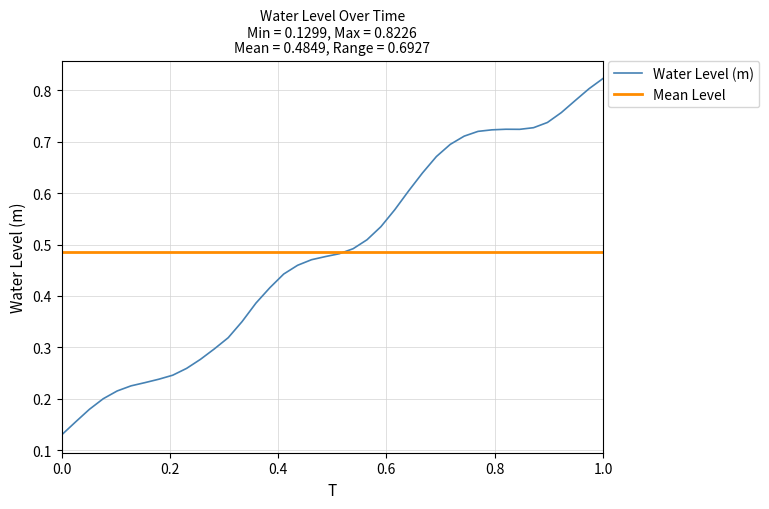

Which series has the largest range (max minus min)?

Water Level (m)